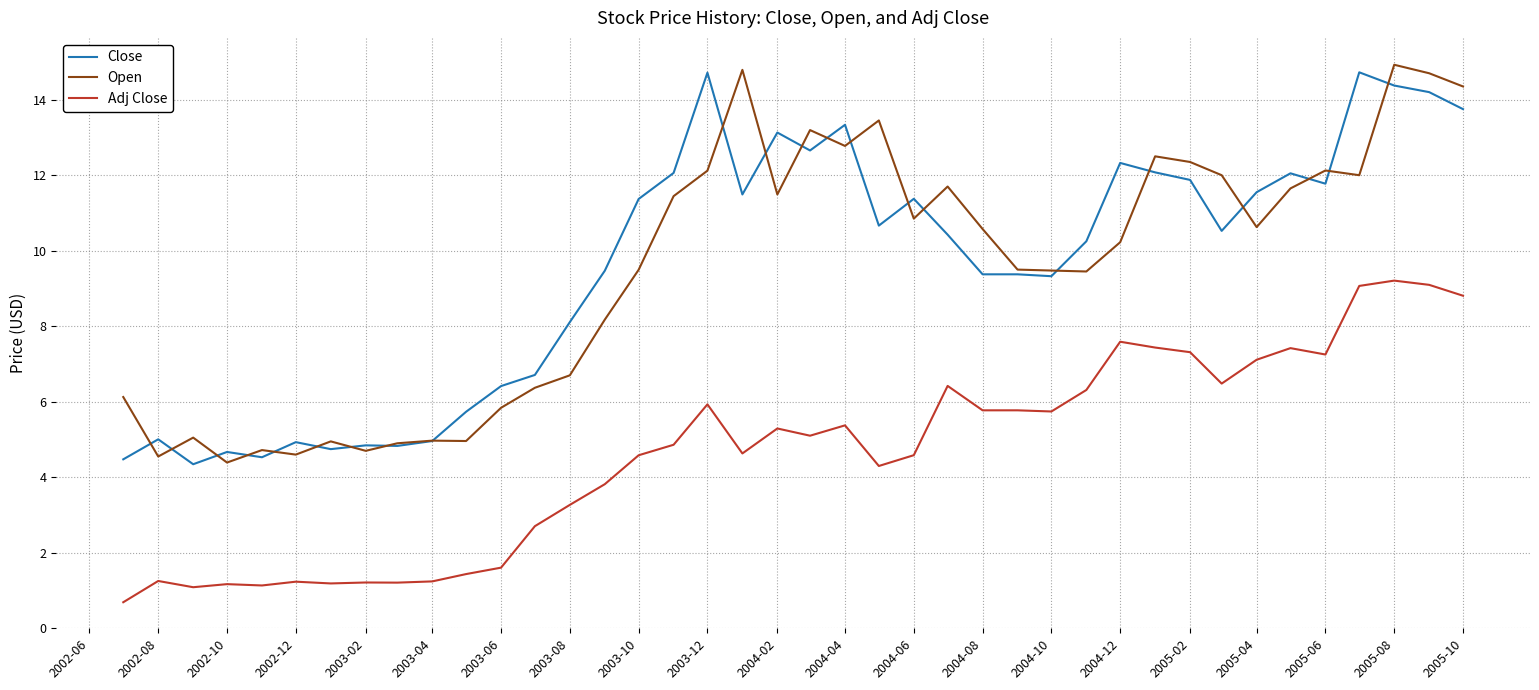

What are all the series names shown in the legend?

Close, Open, Adj Close